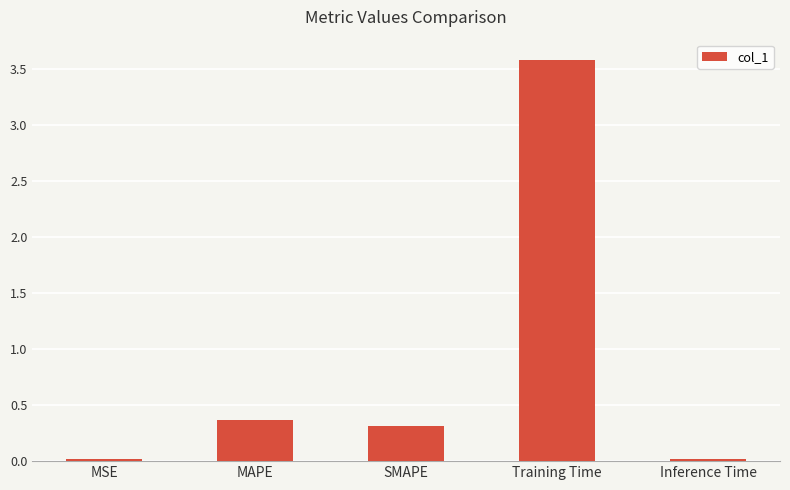

Which category has the highest value across all series?

Training Time